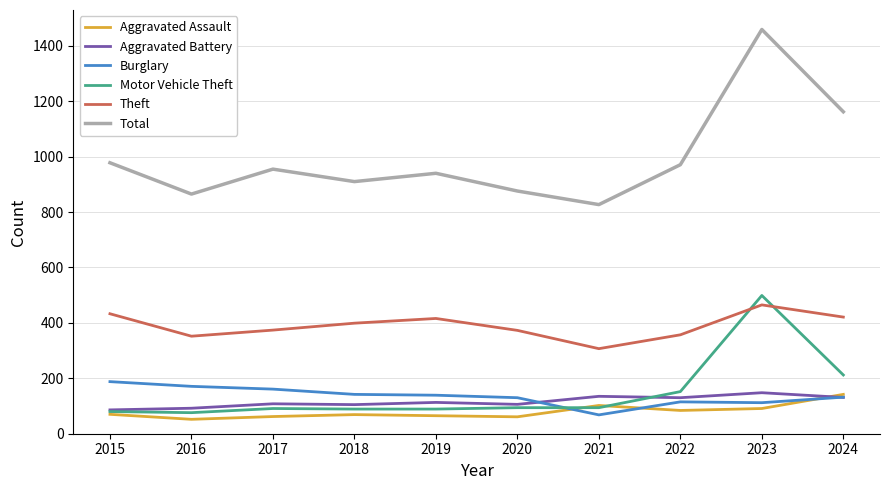

Is it true that Theft equals 421 at 2024?

True